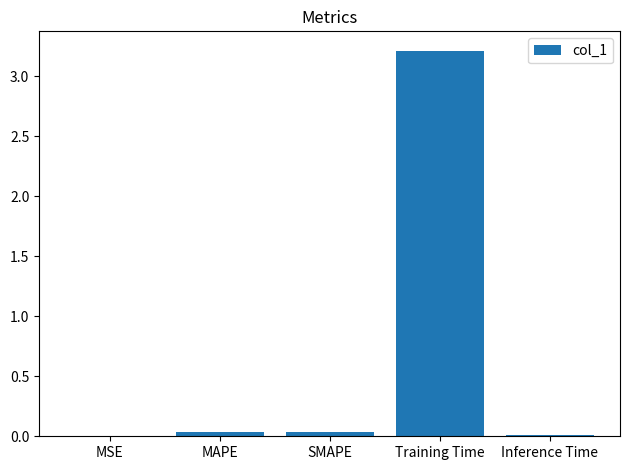

The value at SMAPE is 0.0. True or false?

True